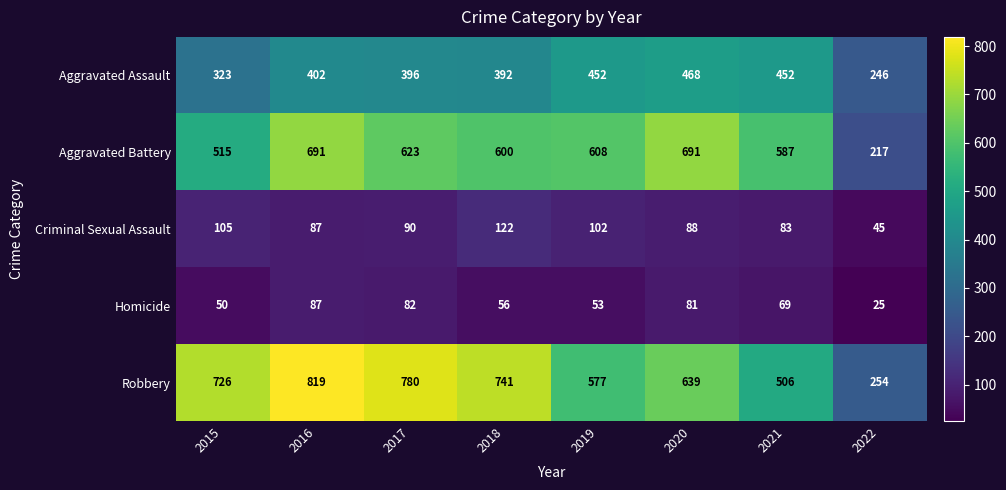

How many data points in Homicide are less than 69?

4